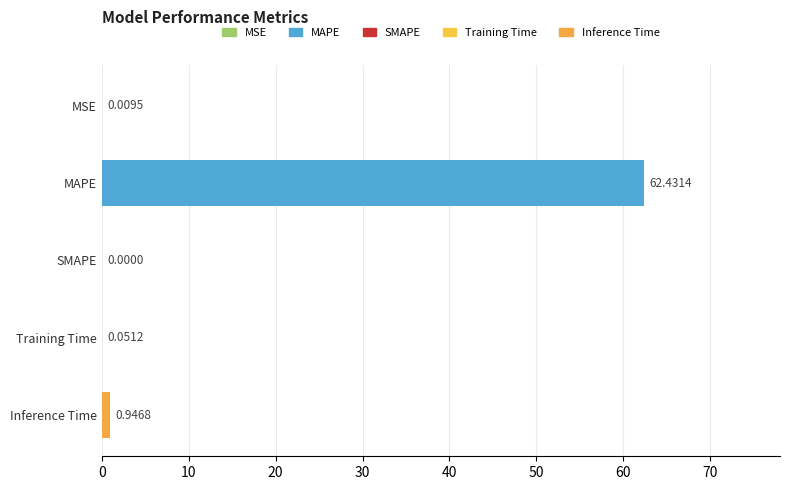

Are the bars horizontal?

Yes